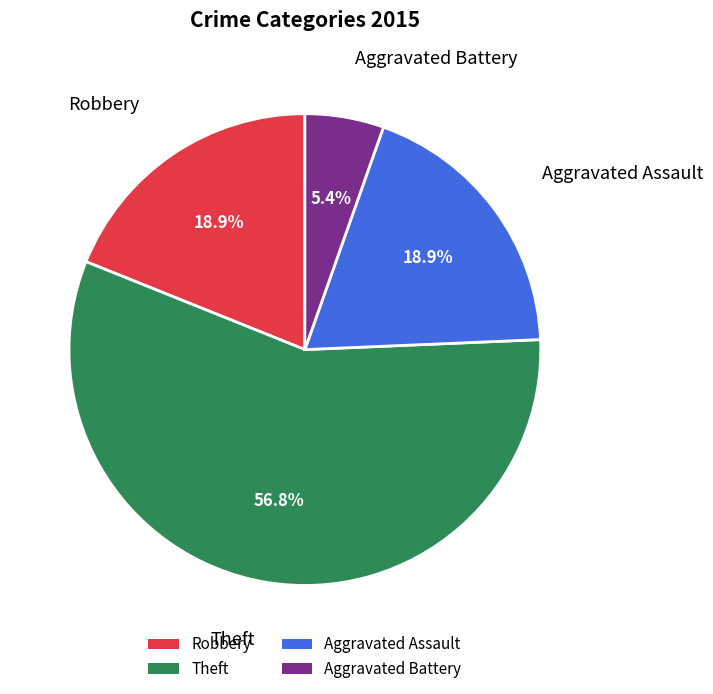

Is there any slice that represents more than half of the pie?

Yes